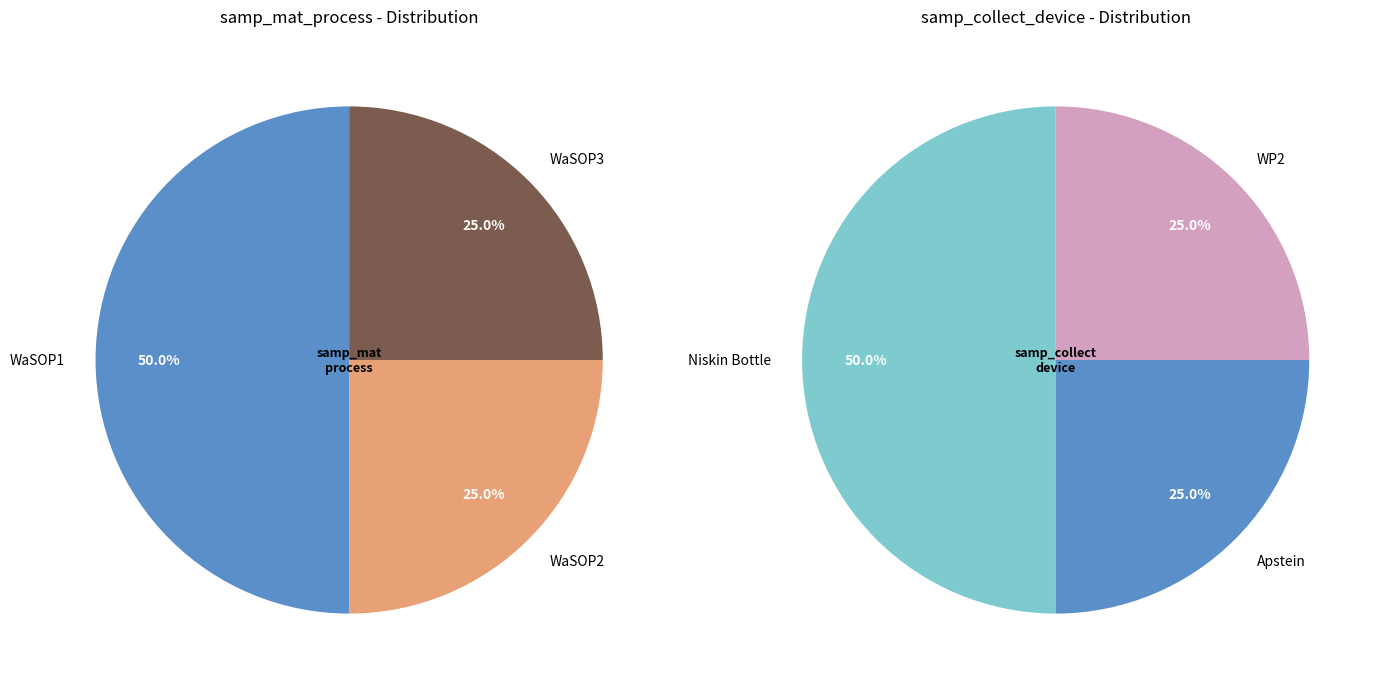

What is the ratio of the value at WaSOP2 to the value at WaSOP3?

1.0